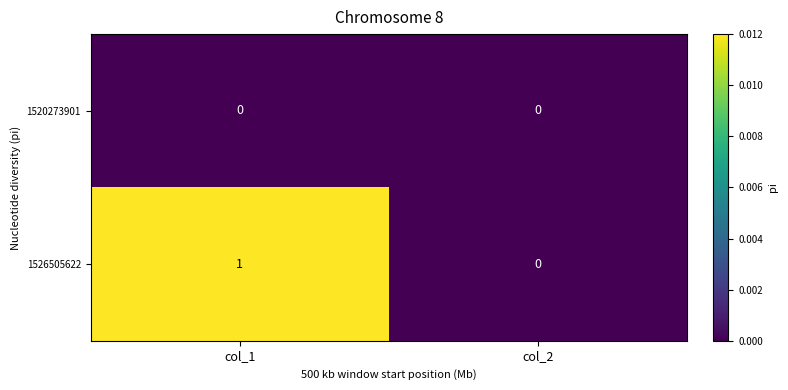

List the series in order of their peak value, lowest first.

1520273901, 1526505622